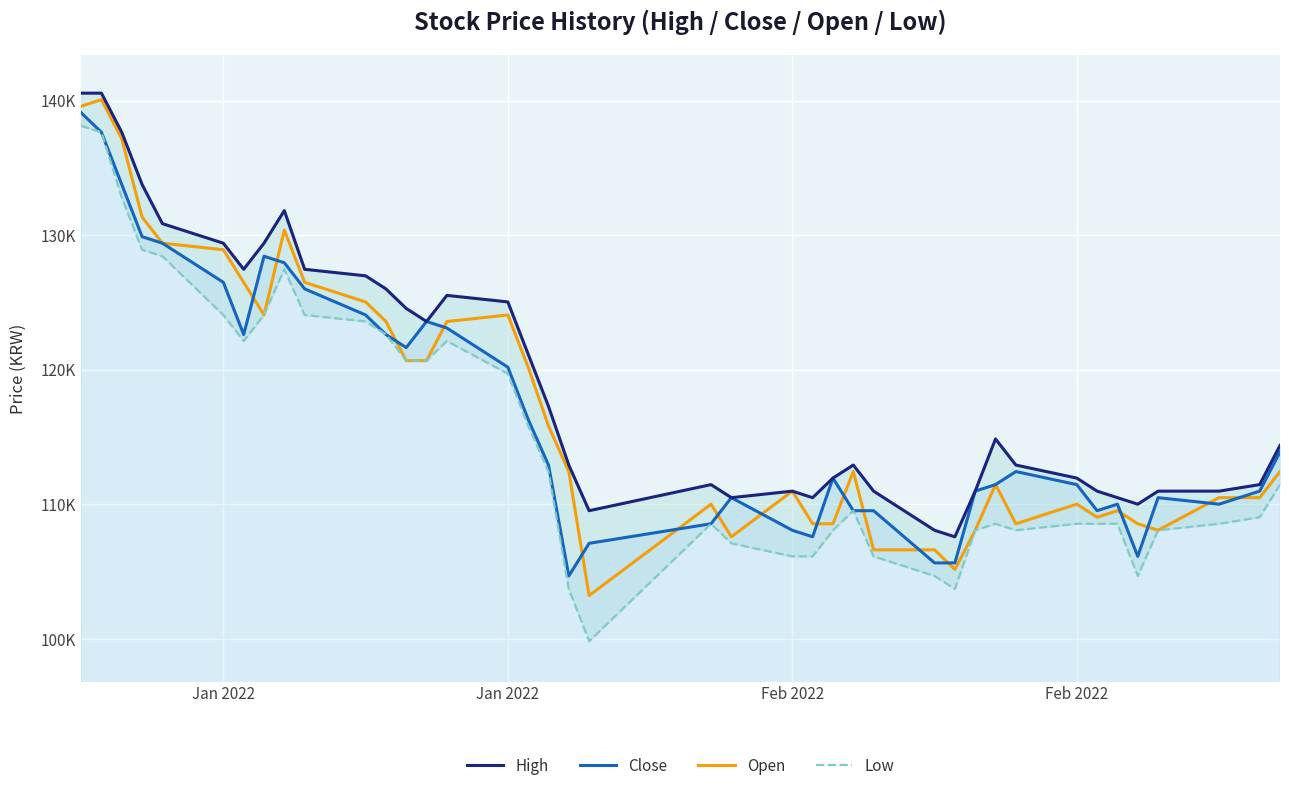

Is the value of Close at 8 greater than the value of Open at 31?

Yes